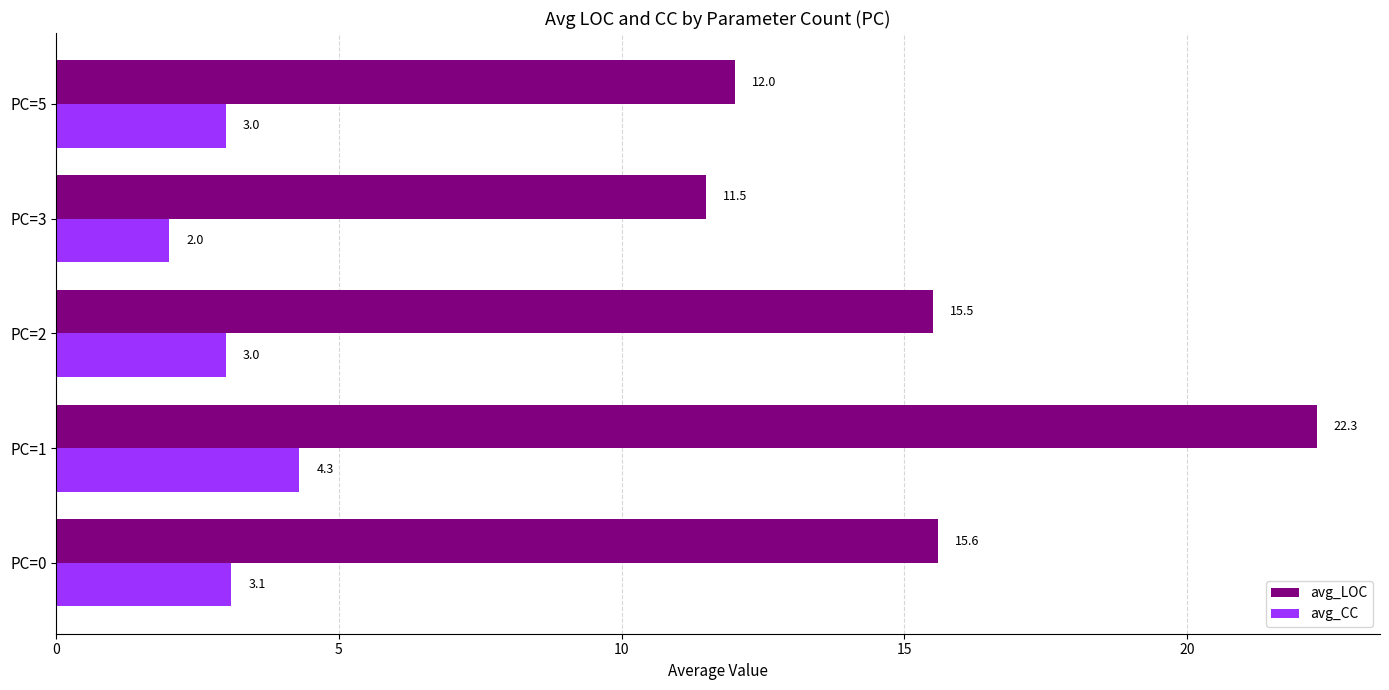

What is the minimum value for avg_CC?

2.0